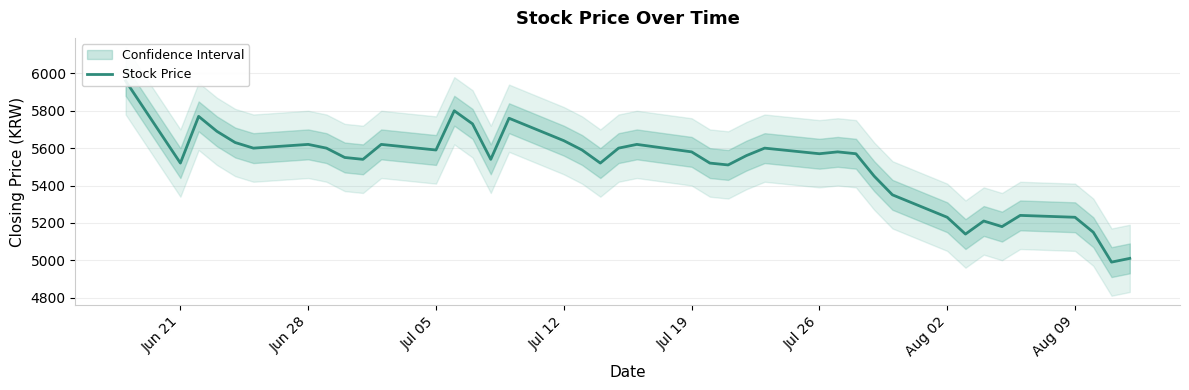

Reading right to left, list all the values displayed in this chart.

5010	4990	5150	5230	5240	5180	5210	5140	5230	5350	5450	5570	5580	5570	5600	5560	5510	5520	5580	5620	5600	5520	5590	5640	5760	5540	5730	5800	5590	5620	5540	5550	5600	5620	5600	5630	5690	5770	5520	5960